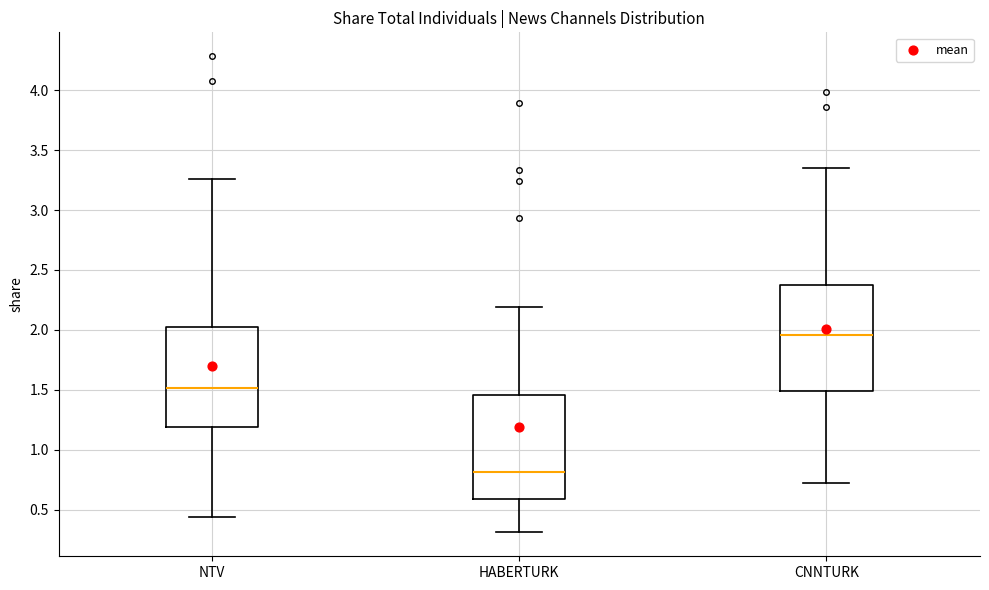

Which box has the lowest median line?

HABERTURK